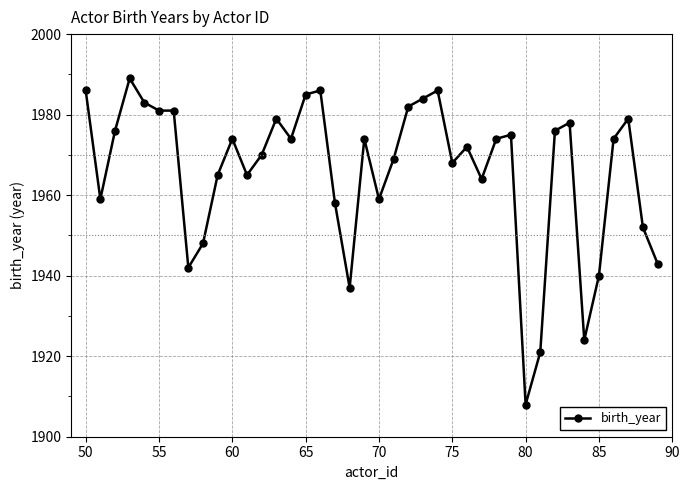

What is the value of the 19th point from the left?

1937